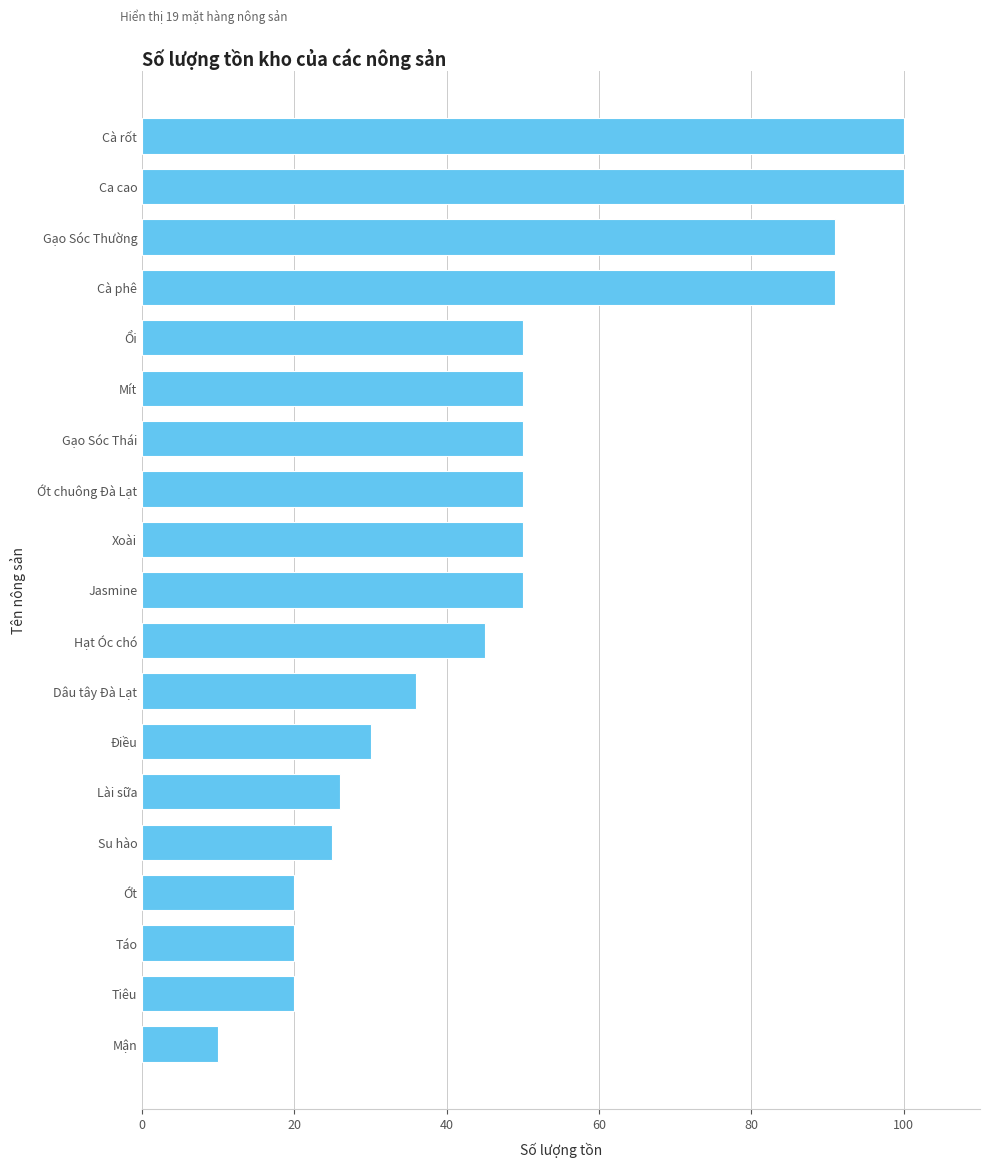

What is the sum of the values at Jasmine and Điều?

80